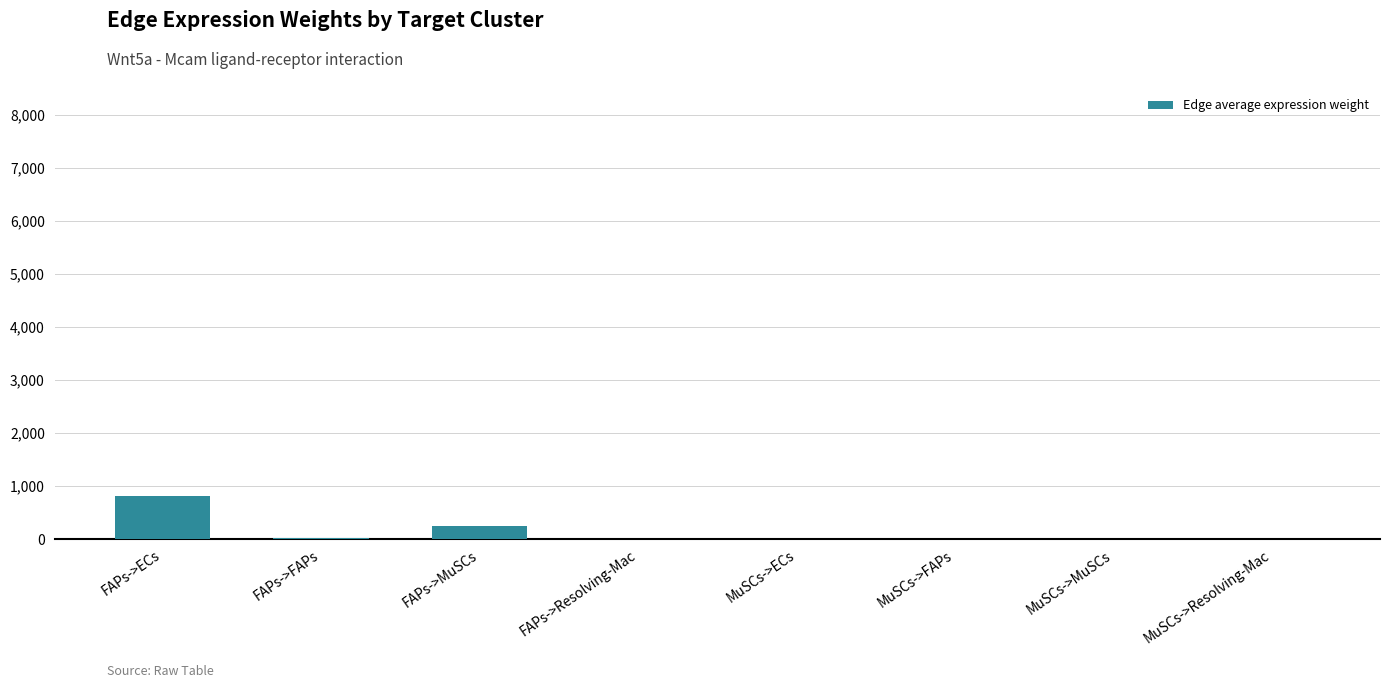

Approximately how many times larger is the value at FAPs->ECs compared to MuSCs->ECs?

124.9